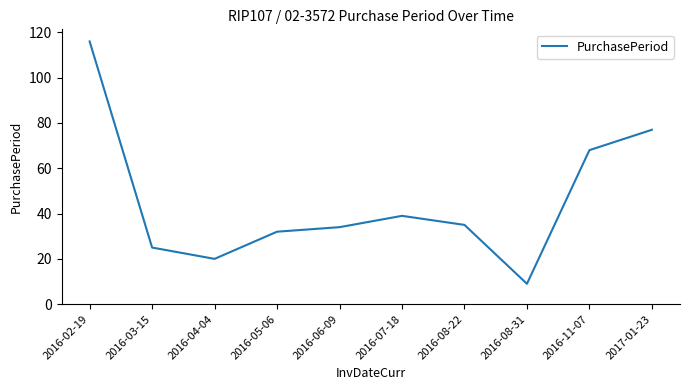

Does the chart display data point markers on the line(s)?

No